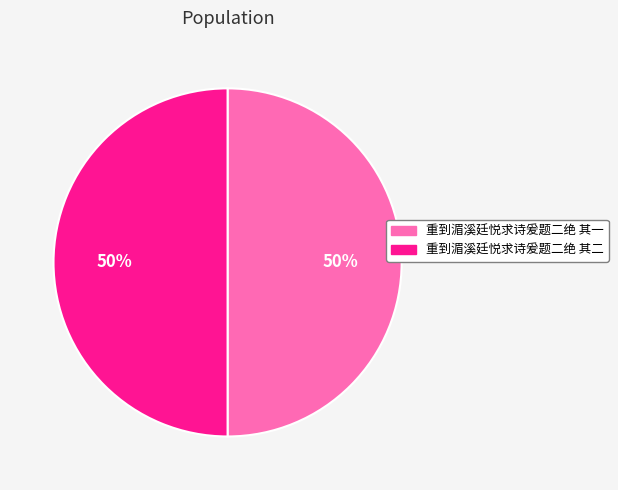

Is the sum of 重到湄溪廷悦求诗爰题二绝 其二 and 重到湄溪廷悦求诗爰题二绝 其一 greater than half?

Yes